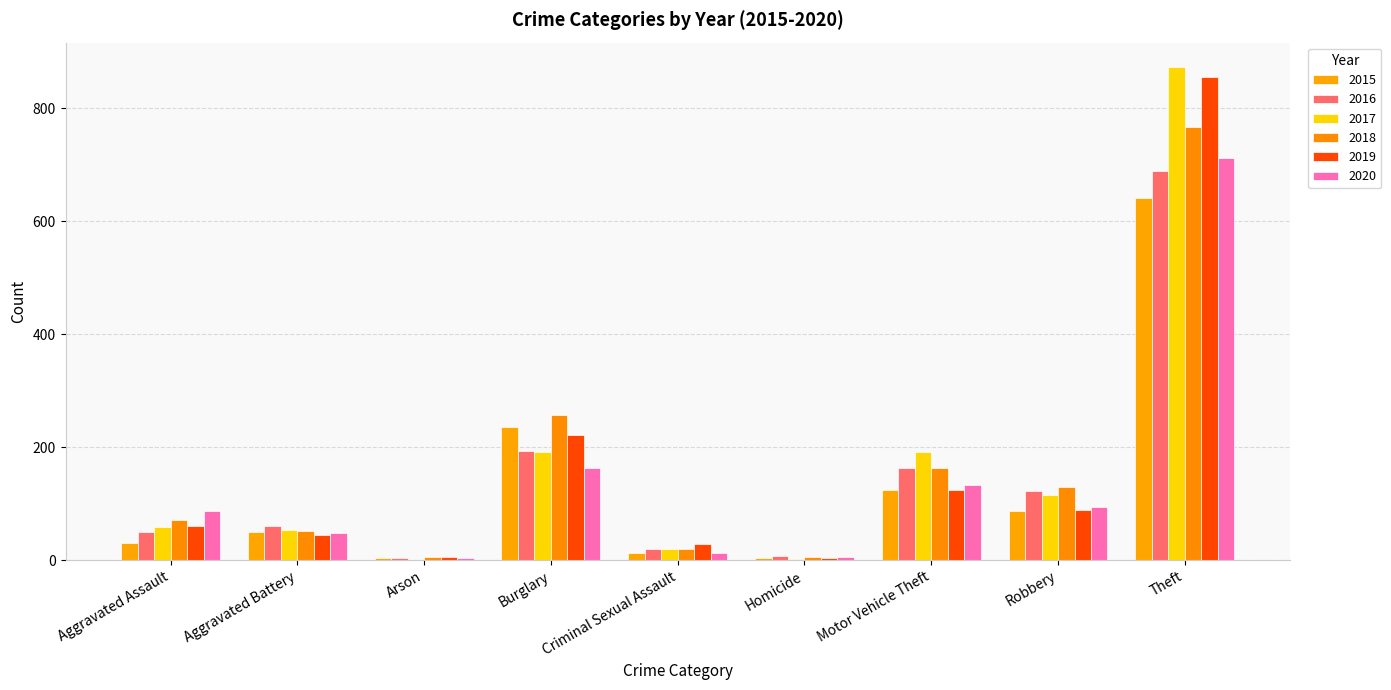

What is the value of the 2016 bar at the 8th from the left?

123